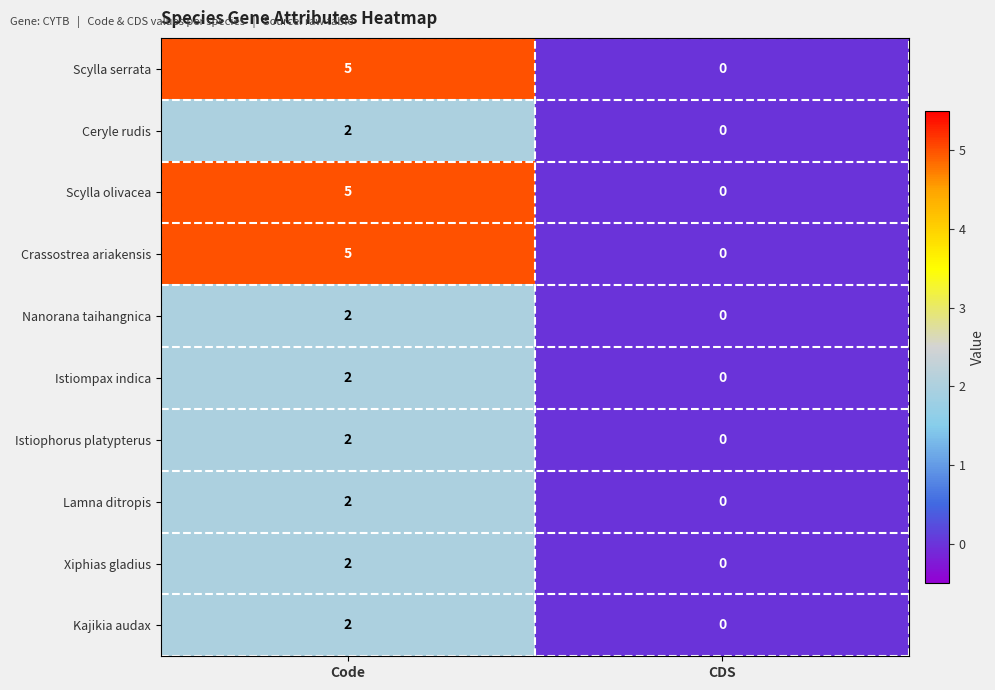

What is the total value across all series at Code?

29